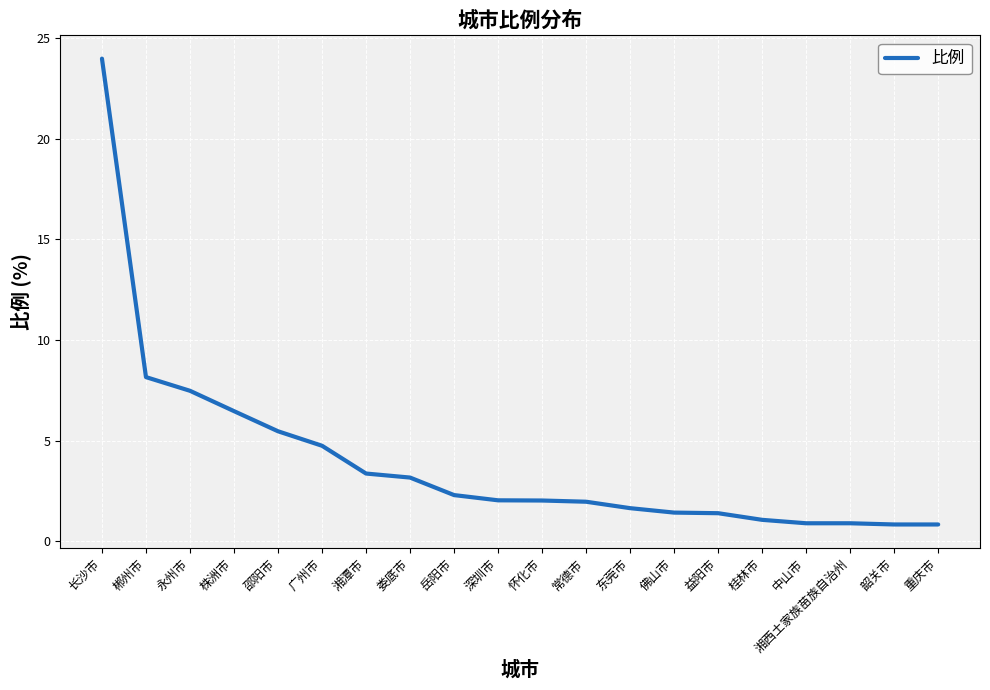

What is the ratio of the value at 广州市 to the value at 怀化市?

2.3